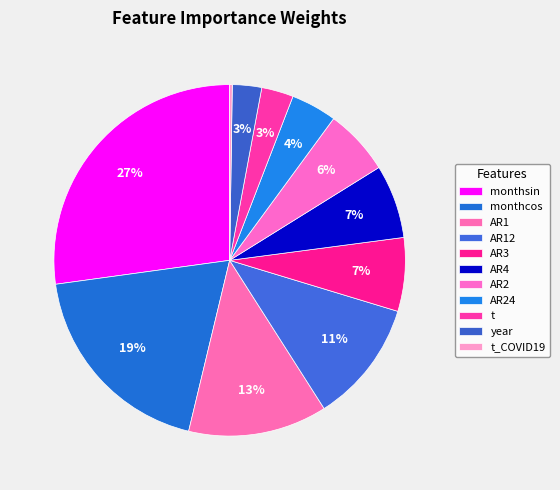

How many slices are in this pie chart?

11